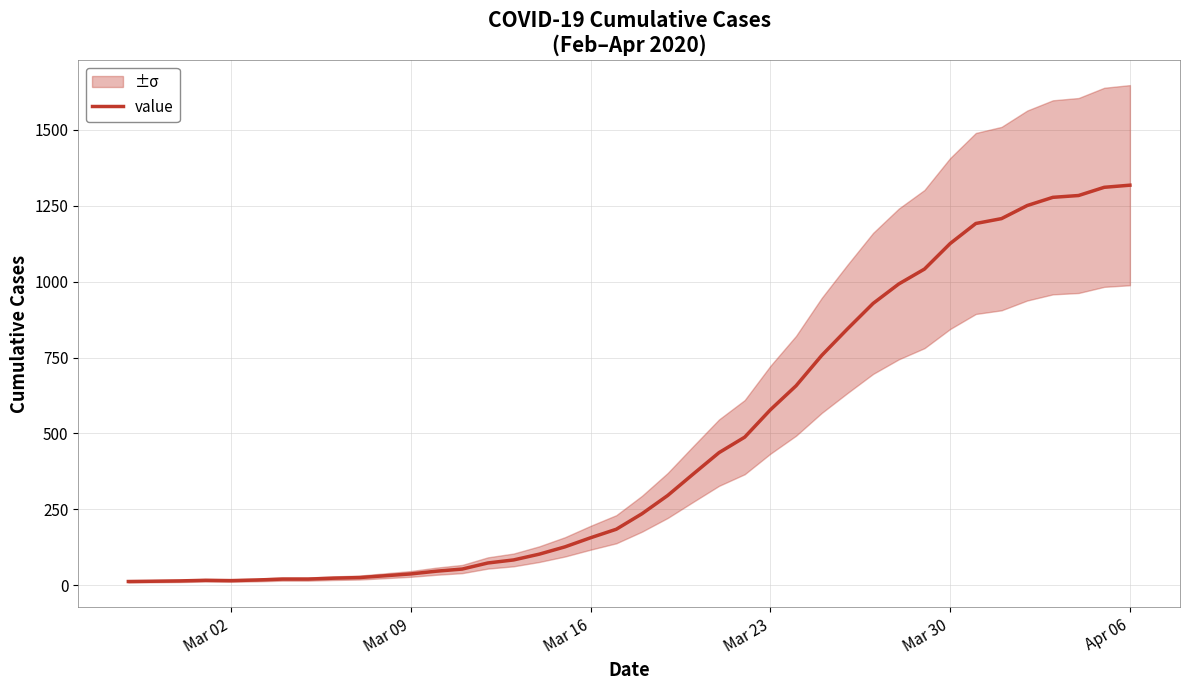

The chart shows a value of 6 at 7. True or false?

False